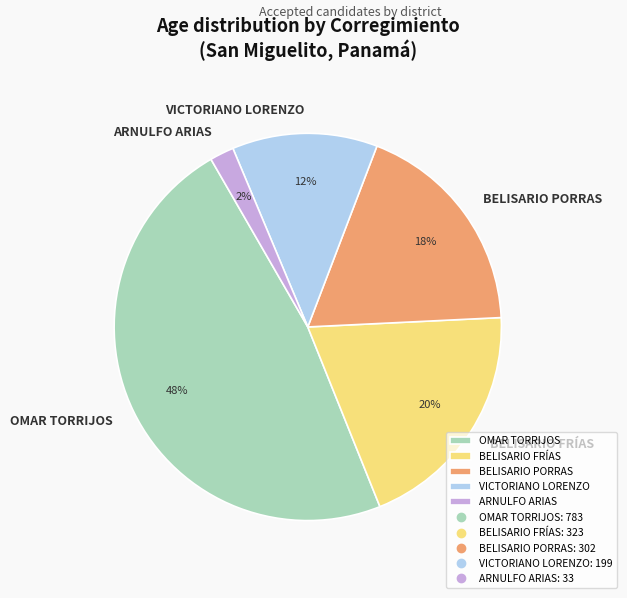

How many segments does this pie chart have?

5